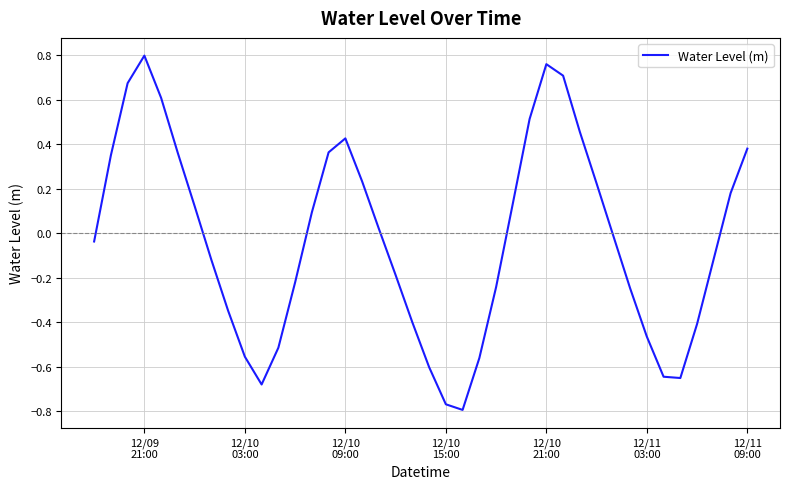

What is the difference between the maximum and minimum values?

1.6